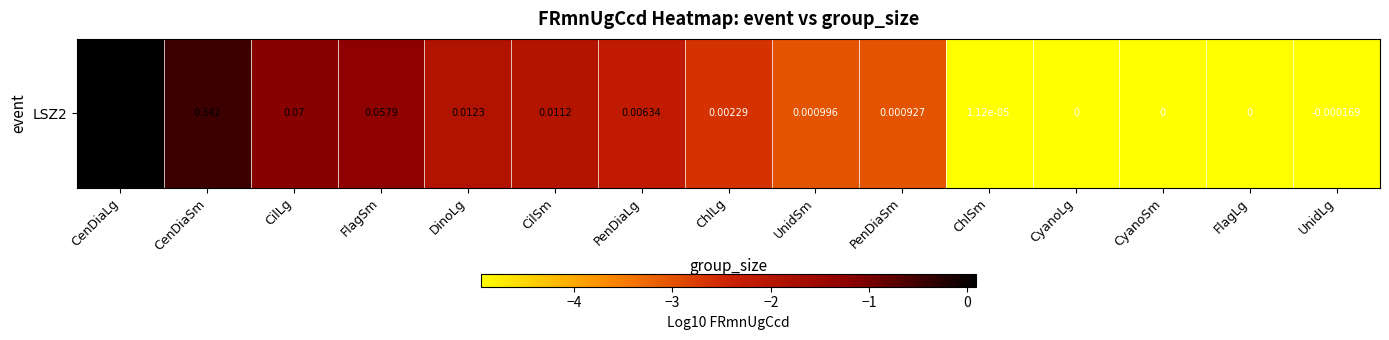

At which label is the value closest to -3?

UnidSm